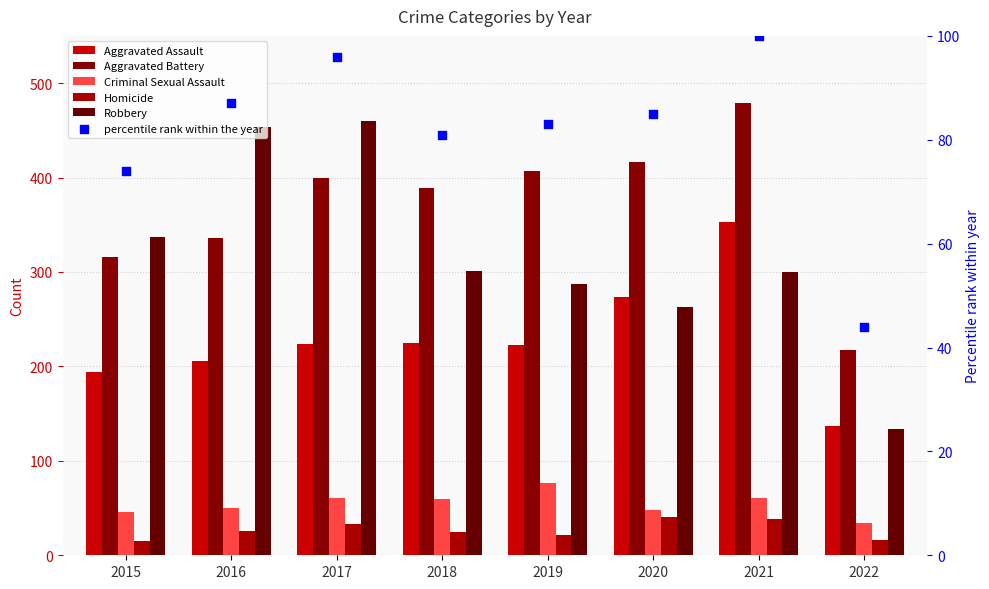

What is the total value across all series at 2021?

1331